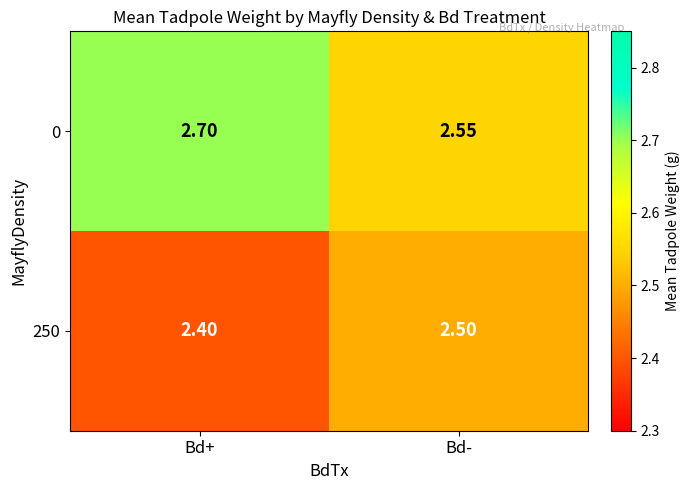

At which category is the sum across all series the highest?

Bd+